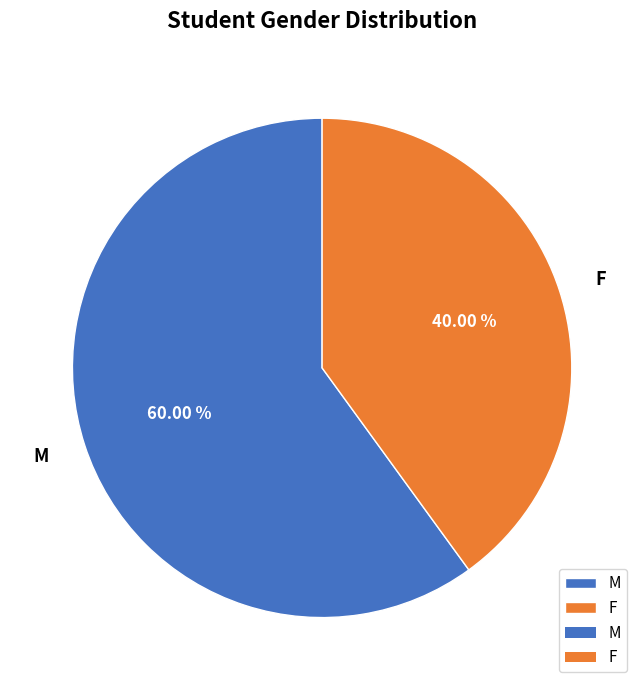

To the nearest percent, what is the combined percentage of F and M?

100%